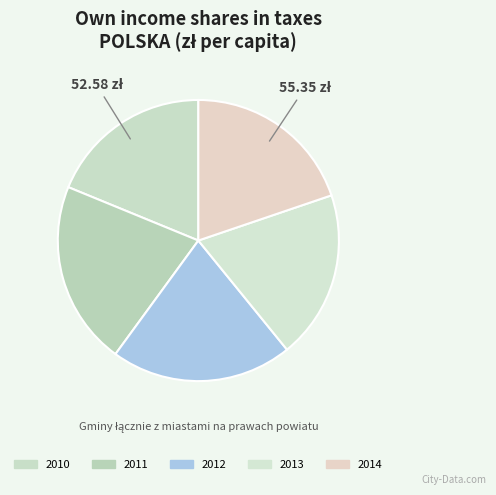

Count the number of slices in the pie.

5